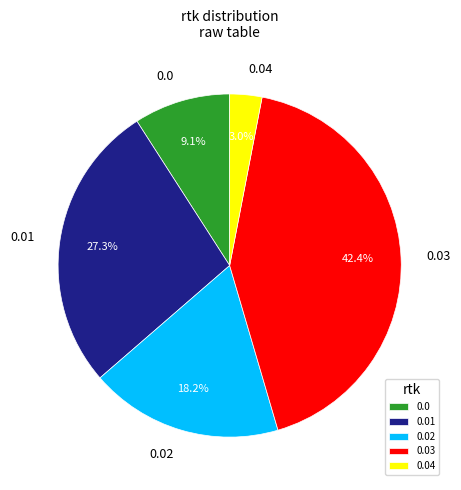

Rank the categories by value from highest to lowest.

0.03, 0.01, 0.02, 0.0, 0.04